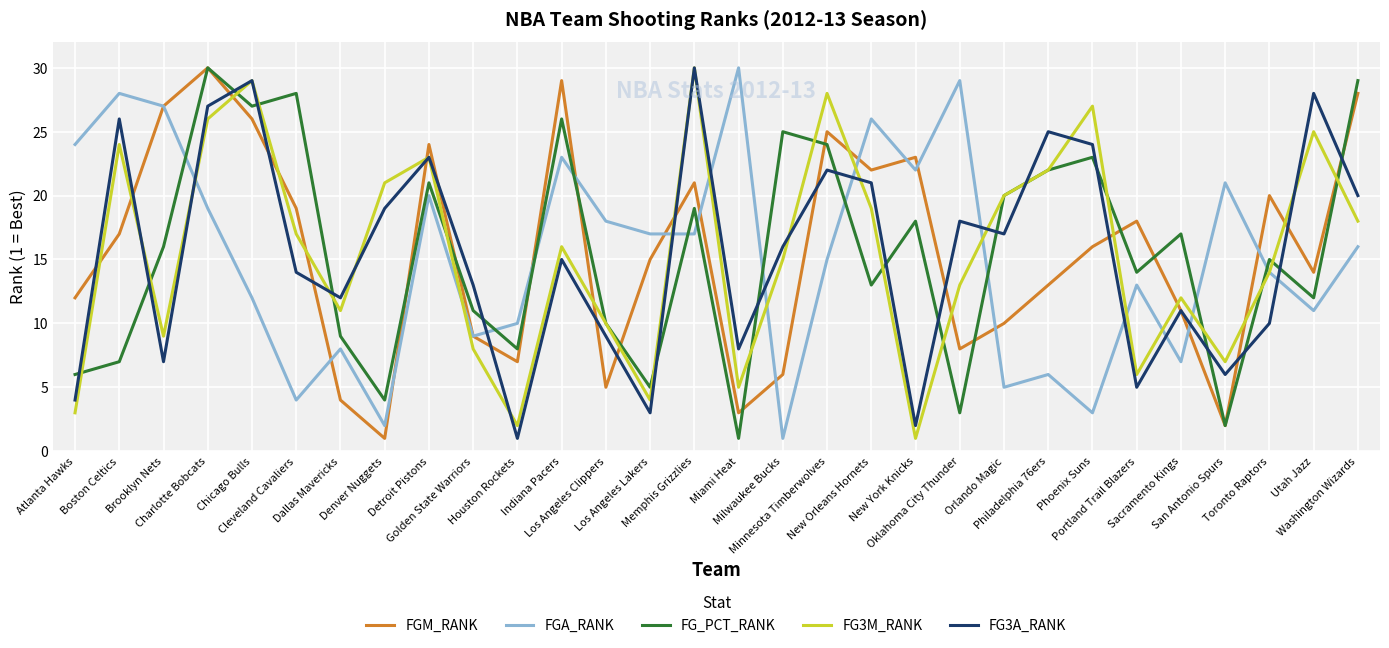

At which category does FGM_RANK reach its first local peak?

Charlotte Bobcats